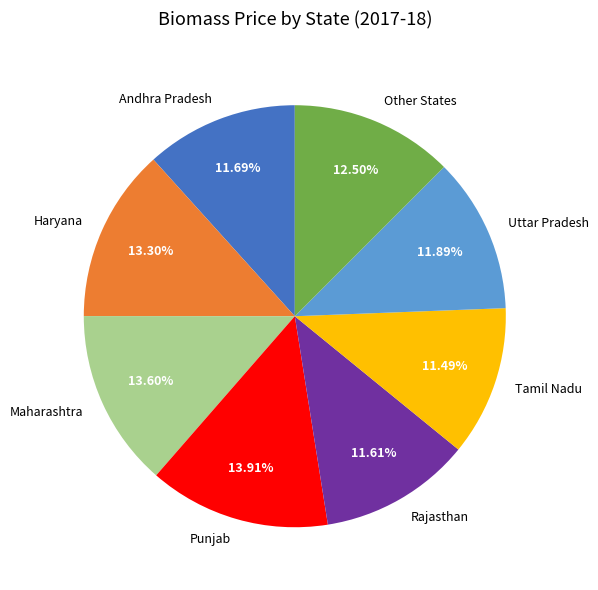

How many slices are in this pie chart?

8